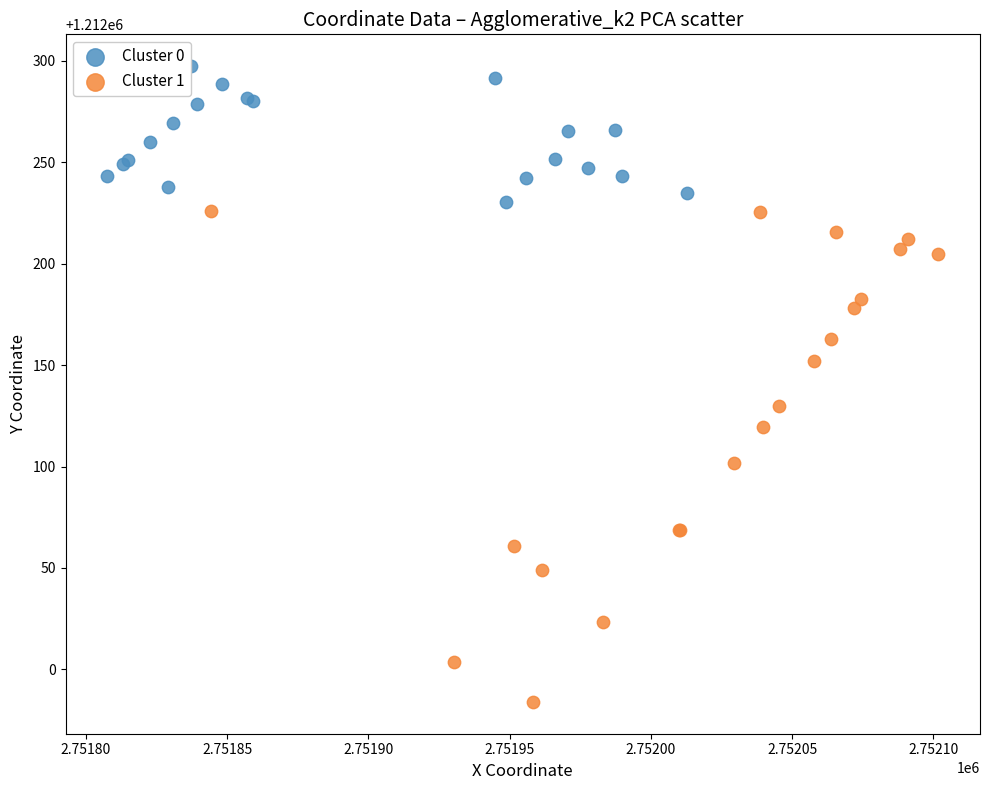

Which series contains the highest Y value?

Cluster 0